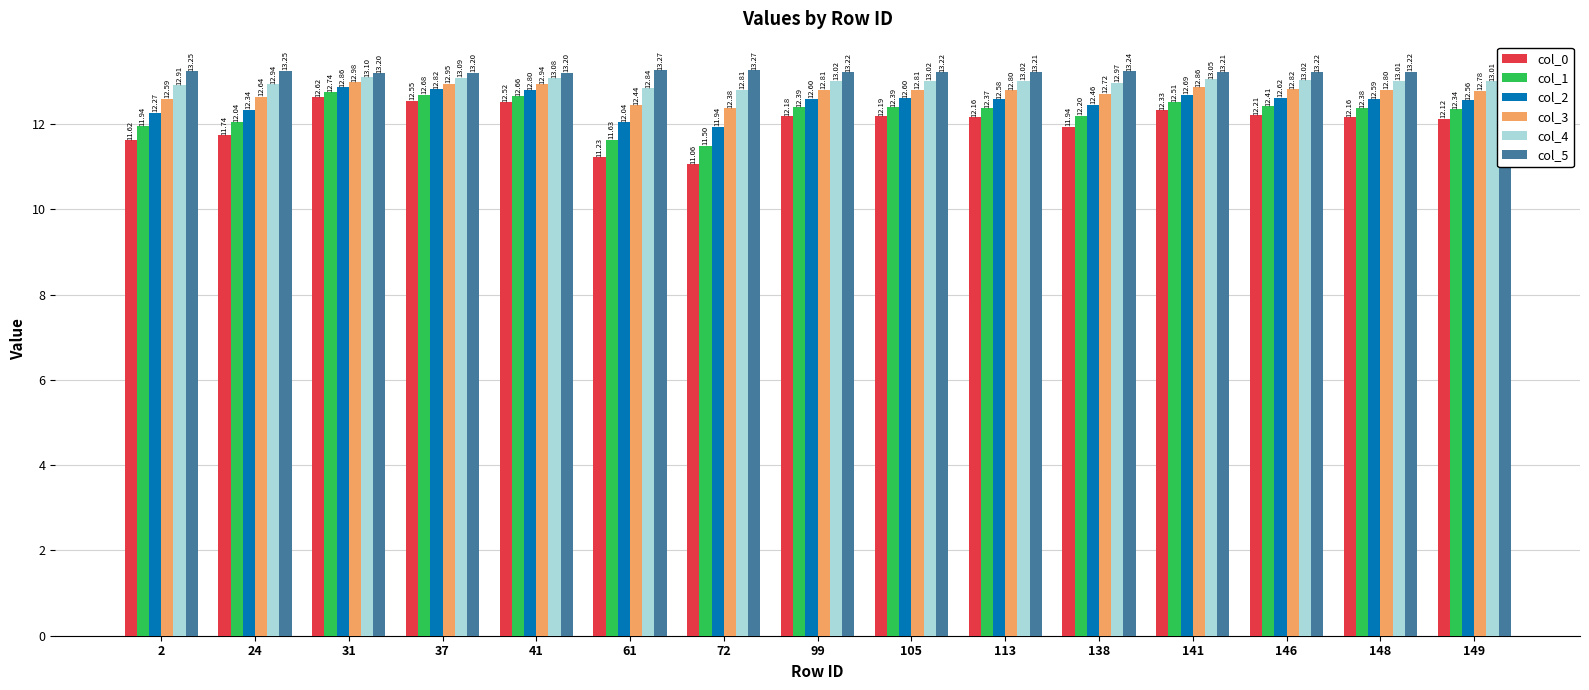

What is the average value of the col_2 series?

12.5